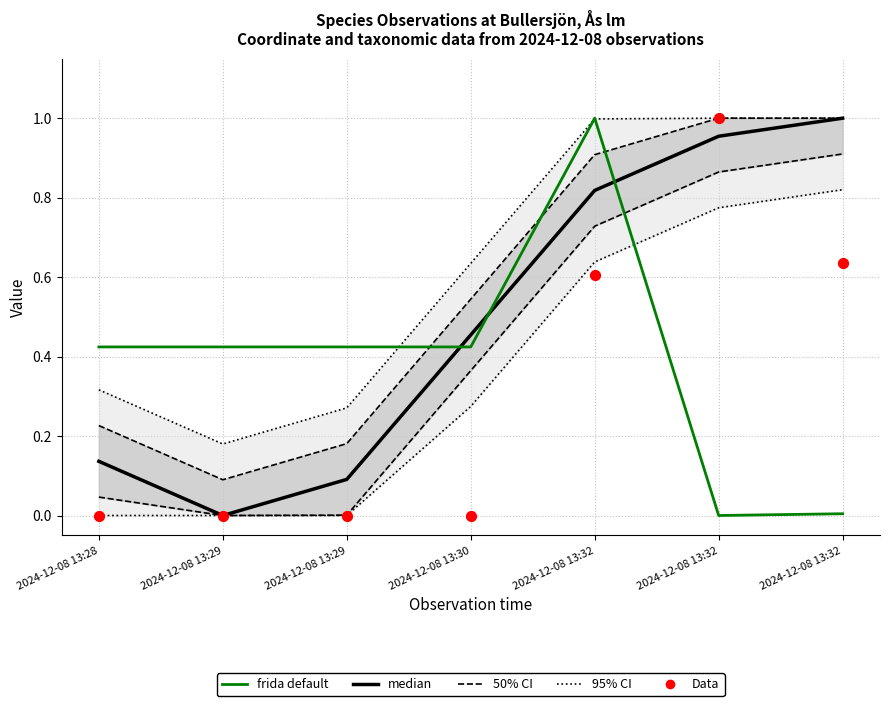

Which series contains the highest Y value?

median